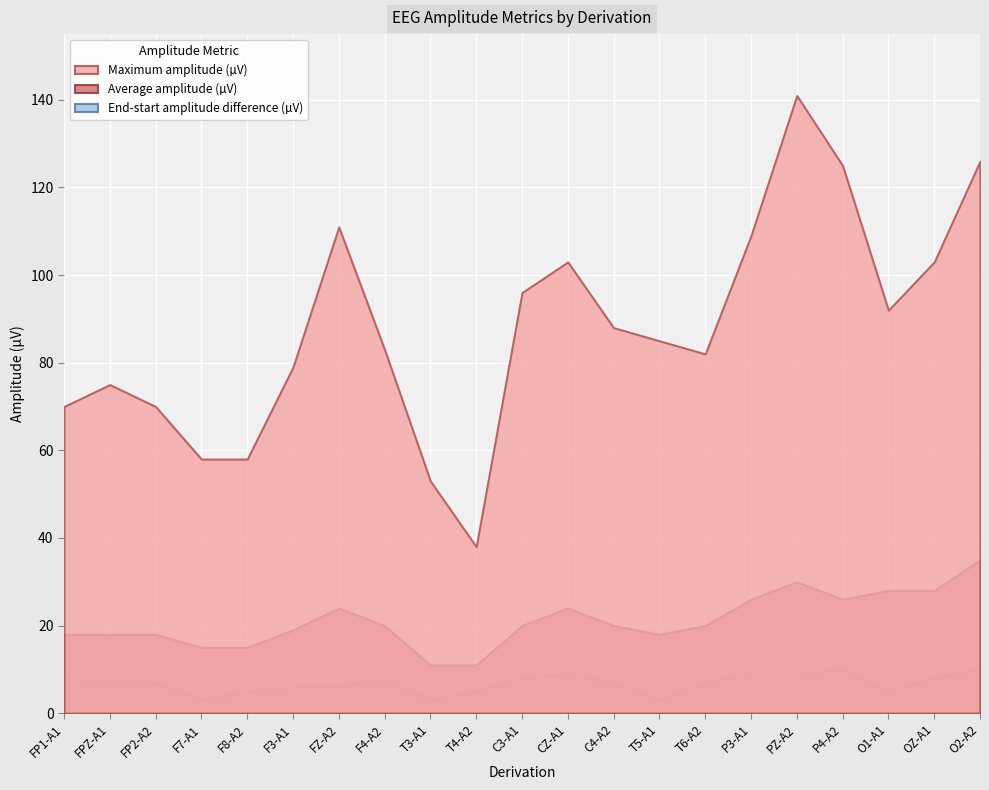

Is it true that End-start amplitude difference (µV) equals 7 at FP2-A2?

True